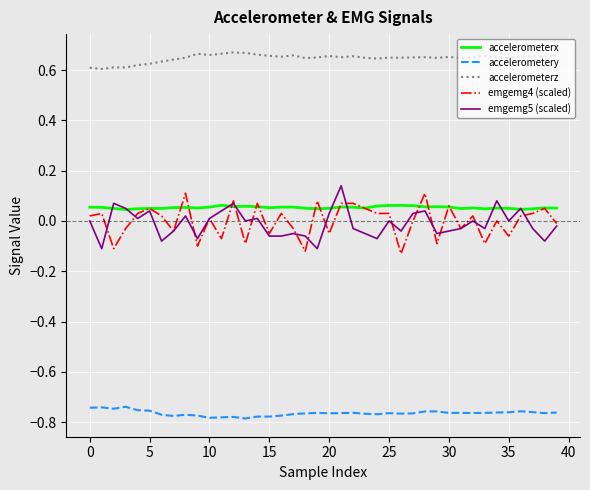

Which series has the largest total across all categories?

accelerometerz